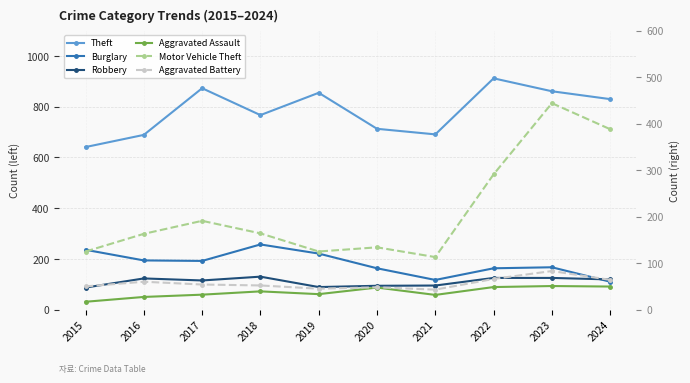

What is the approximate value of Aggravated Battery at 2016?

60